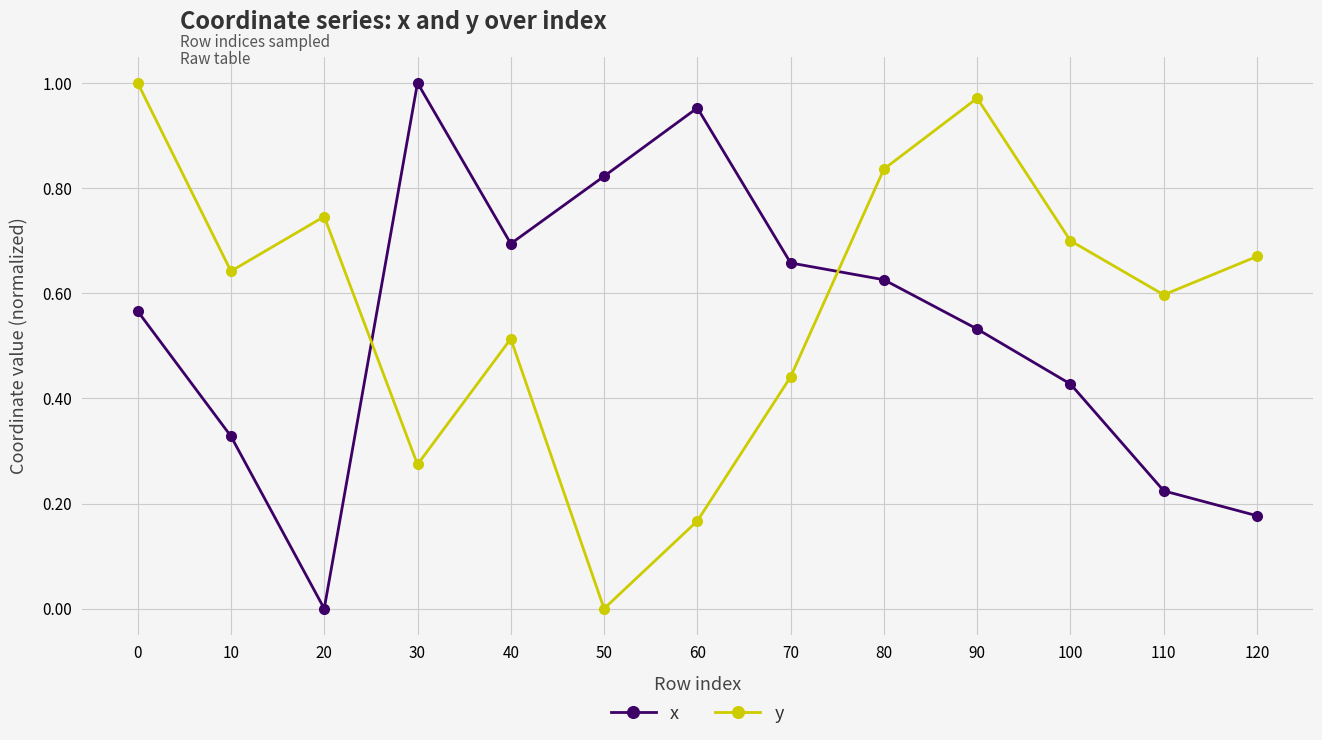

What is the total value across all series at 80?

1.5